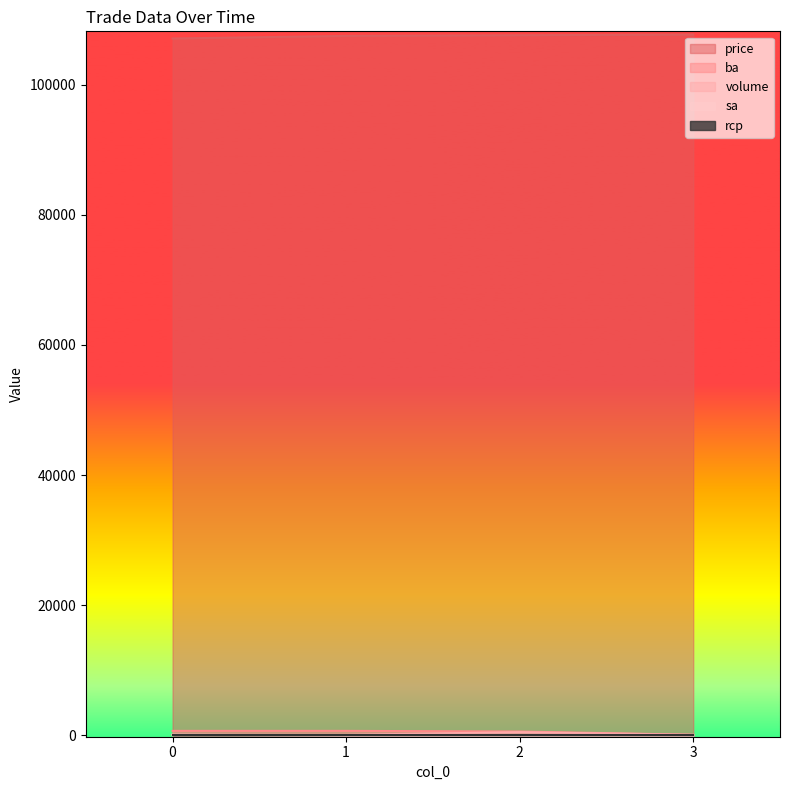

The volume series shows 100 at 3. True or false?

True